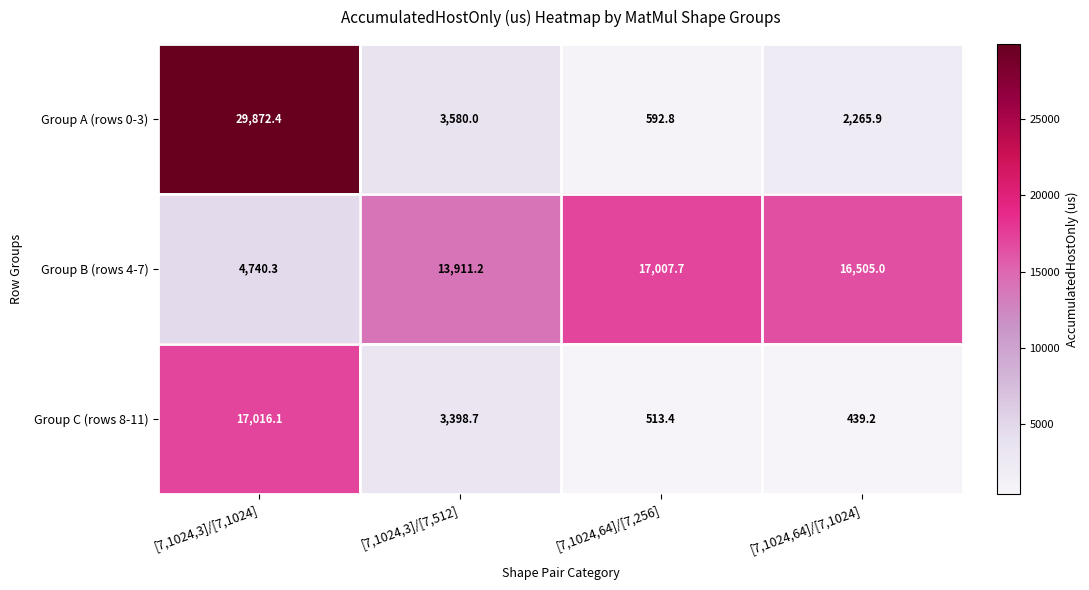

List the series in order of their overall mean, highest first.

Group B (rows 4-7), Group A (rows 0-3), Group C (rows 8-11)